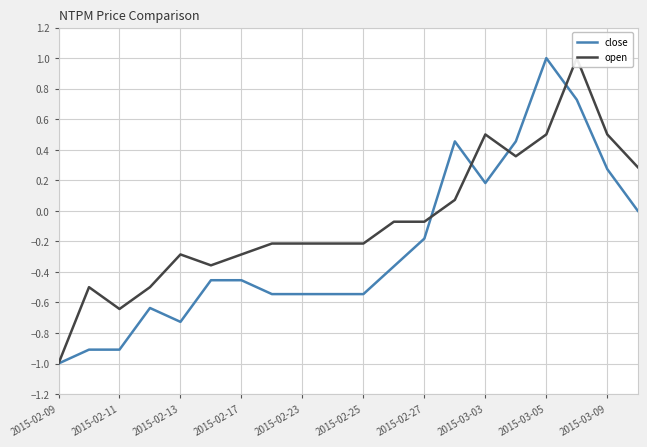

Reading right to left, list all the values displayed in this chart.

close: -0.0	0.3	0.7	1.0	0.5	0.2	0.5	-0.2	-0.4	-0.5	-0.5	-0.5	-0.5	-0.5	-0.5	-0.7	-0.6	-0.9	-0.9	-1.0
open: 0.3	0.5	1.0	0.5	0.4	0.5	0.1	-0.1	-0.1	-0.2	-0.2	-0.2	-0.2	-0.3	-0.4	-0.3	-0.5	-0.6	-0.5	-1.0